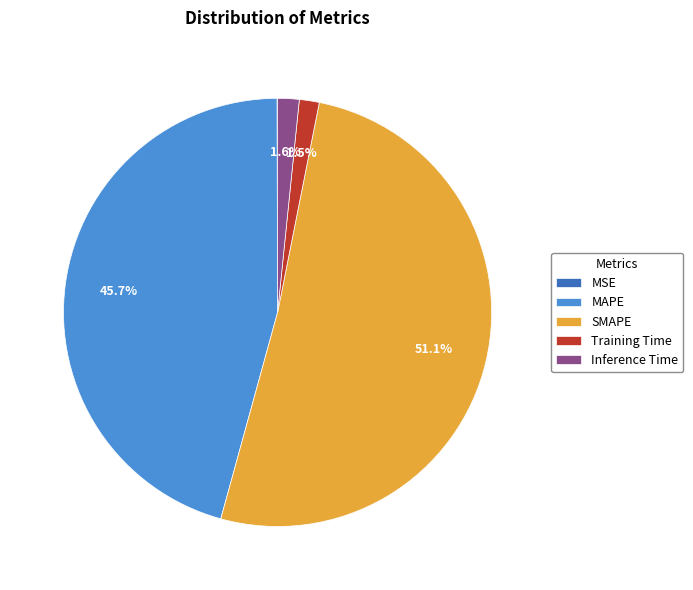

Is the sum of MAPE and Training Time greater than half?

No